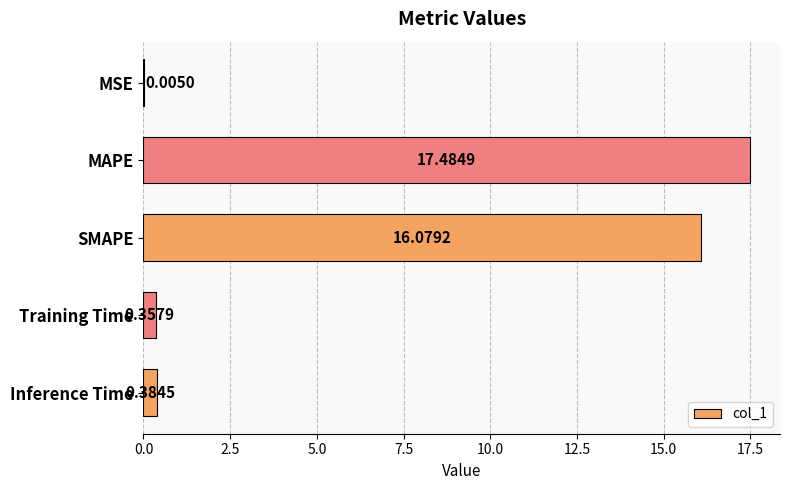

What is the change in value from MAPE to SMAPE?

-1.4